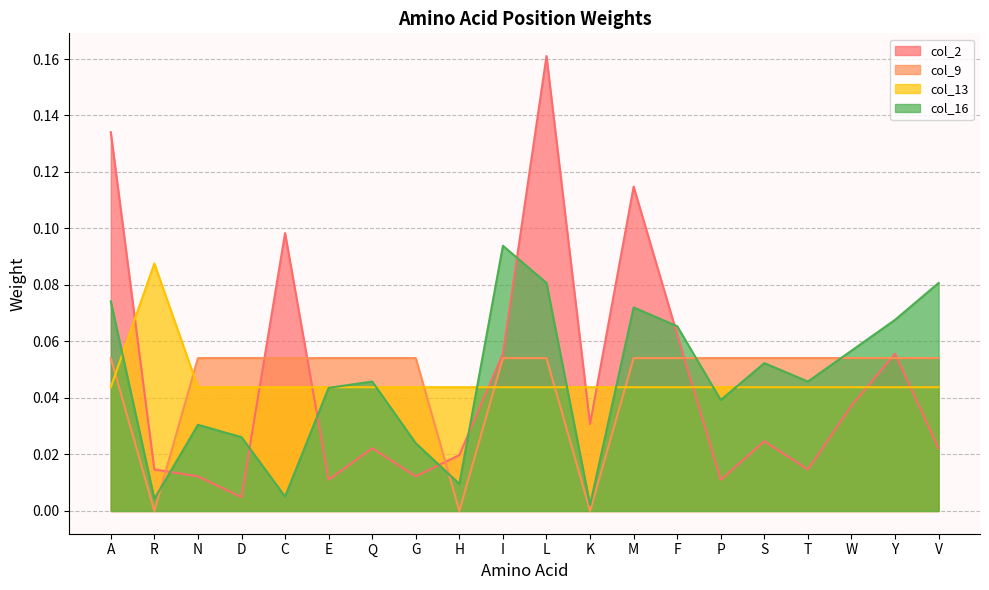

What are all the series names shown in the legend?

col_2, col_9, col_13, col_16